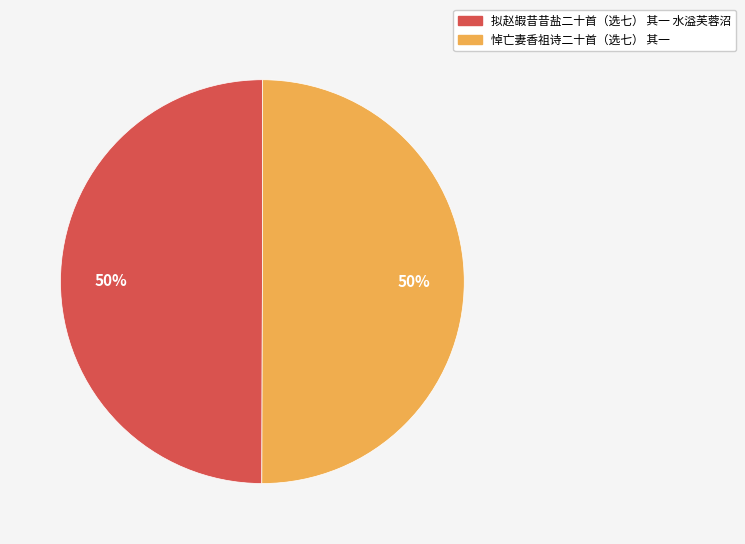

Approximately how many times larger is the value at 拟赵嘏昔昔盐二十首（选七） 其一 水溢芙蓉沼 compared to 悼亡妻香祖诗二十首（选七） 其一?

1.0